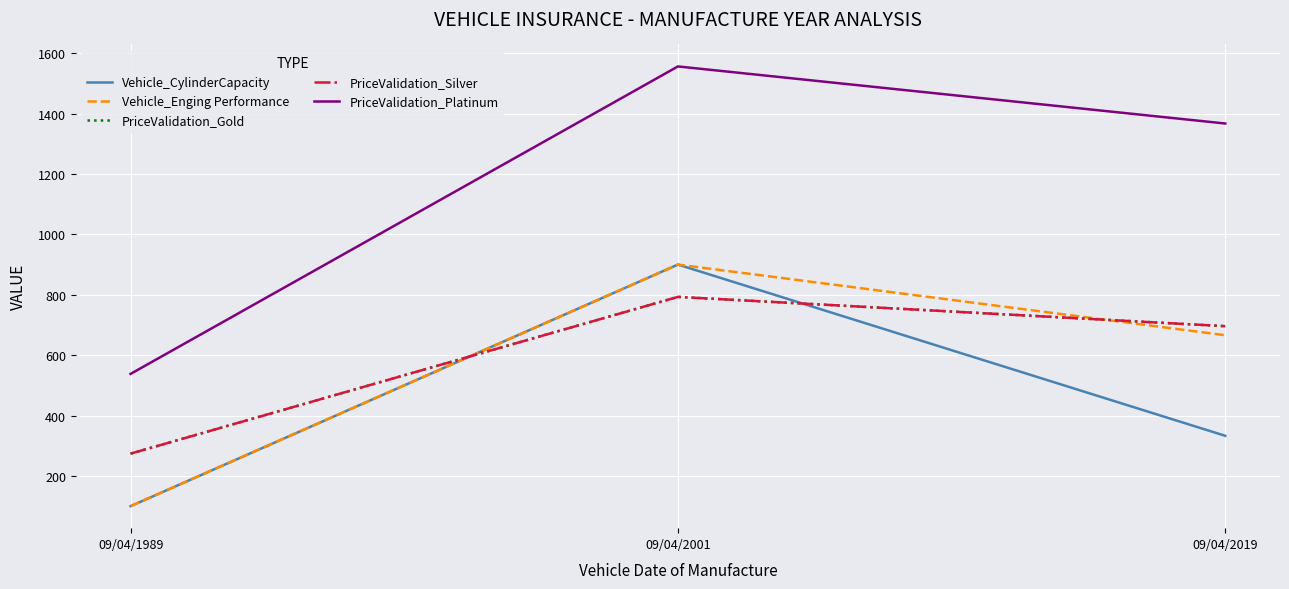

Does the chart display data point markers on the line(s)?

No